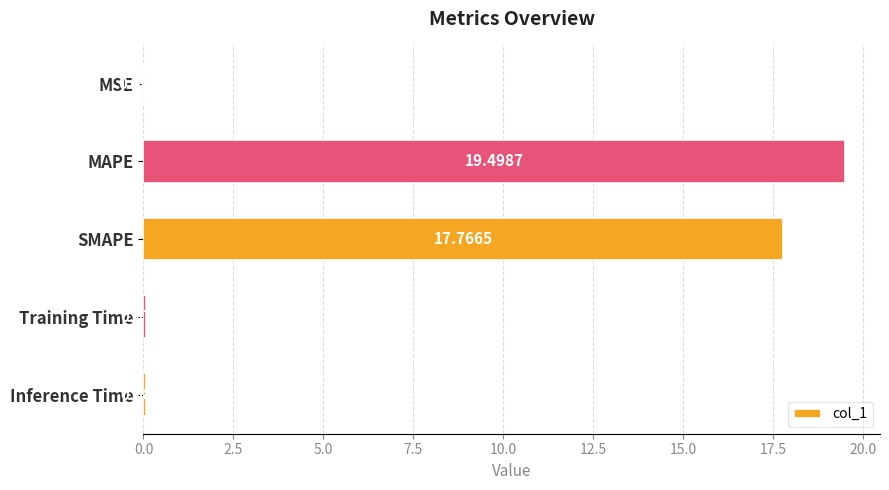

Are the bars grouped side by side (vs. stacked)?

No